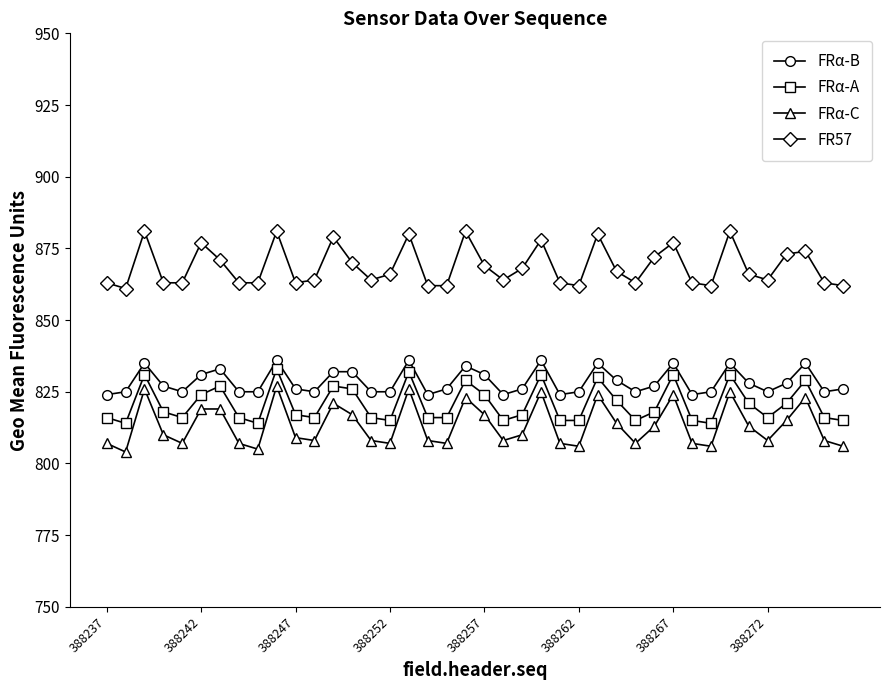

What is the average value of the FRα-A series?

821